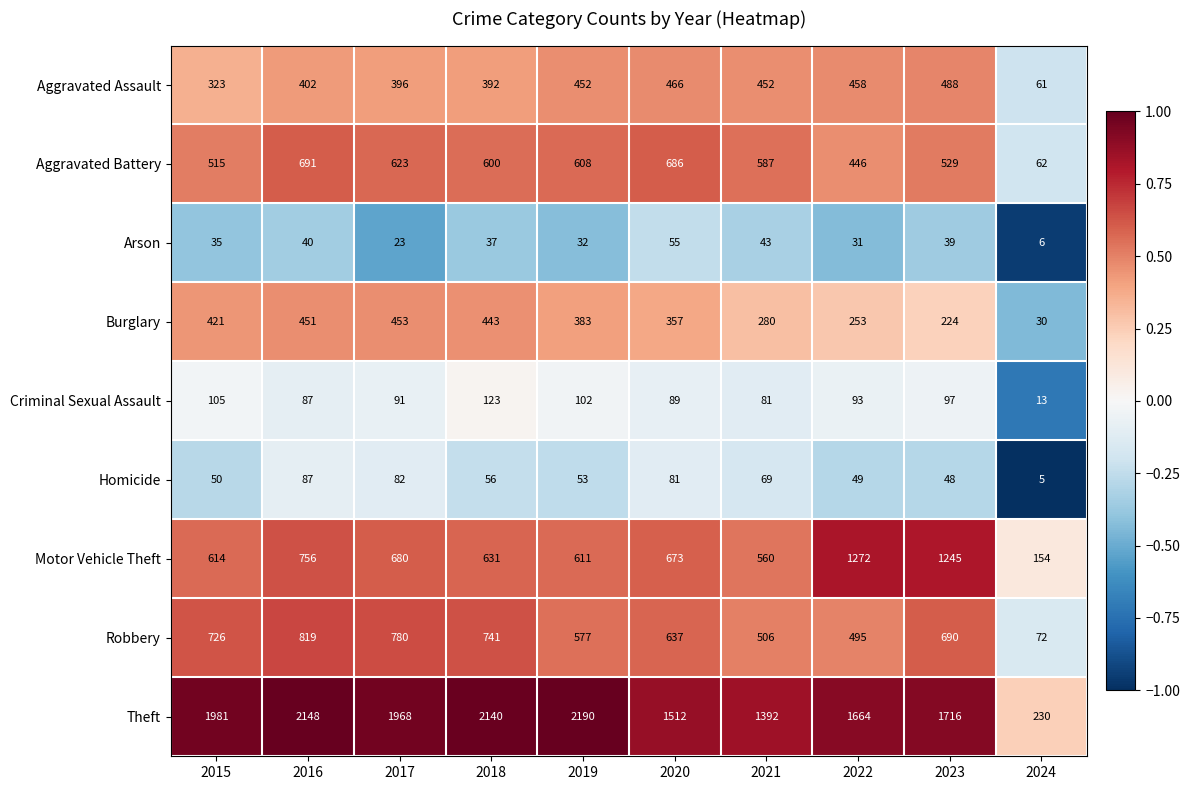

What is the sum of the Aggravated Assault values at 2022 and 2017?

854